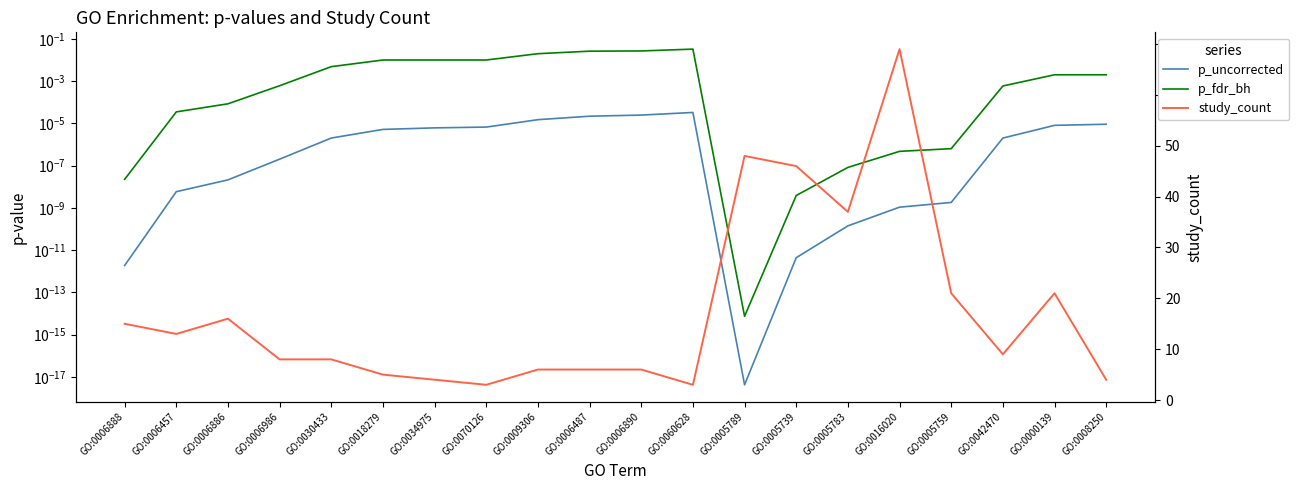

Reading right to left, what are all the values shown in this chart?

p_uncorrected: 0.0	0.0	0.0	0.0	0.0	0.0	0.0	0.0	0.0	0.0	0.0	0.0	0.0	0.0	0.0	0.0	0.0	0.0	0.0	0.0
p_fdr_bh: 0.0	0.0	0.0	0.0	0.0	0.0	0.0	0.0	0.0	0.0	0.0	0.0	0.0	0.0	0.0	0.0	0.0	0.0	0.0	0.0
study_count: 4.0	21.0	9.0	21.0	69.0	37.0	46.0	48.0	3.0	6.0	6.0	6.0	3.0	4.0	5.0	8.0	8.0	16.0	13.0	15.0